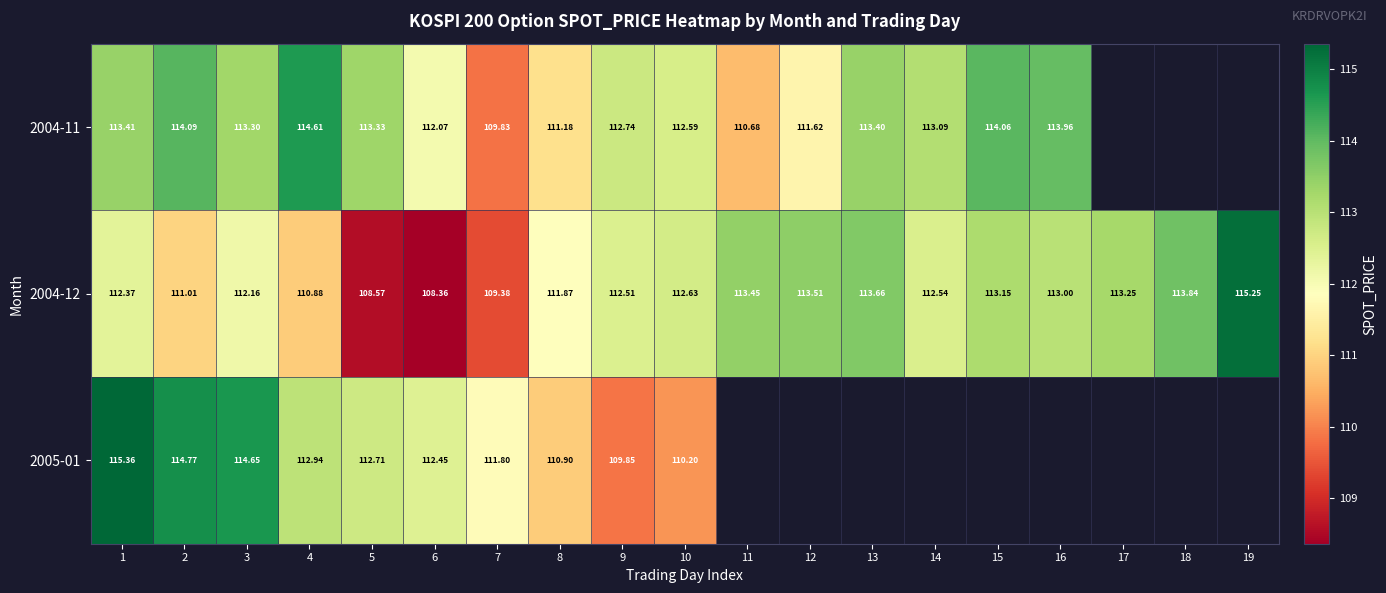

True or false: 2004-11 has a value of 113.3 at 5.

True